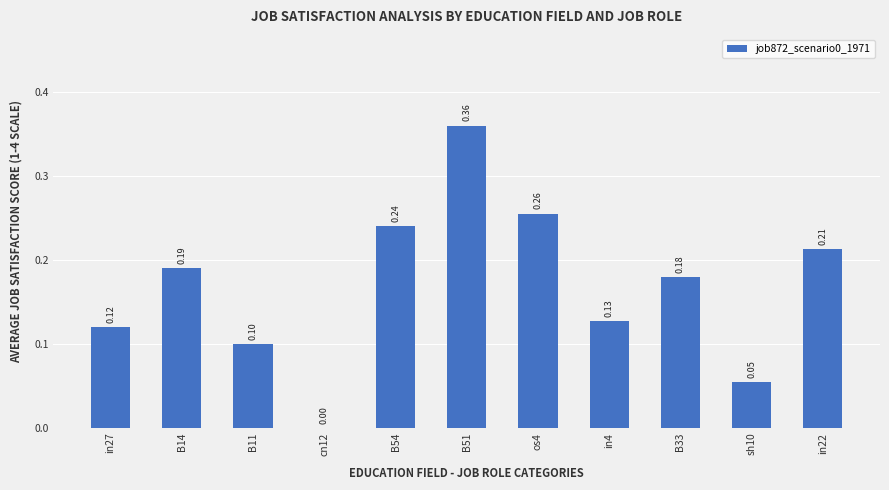

Which has a higher value, B51 or sh10?

B51